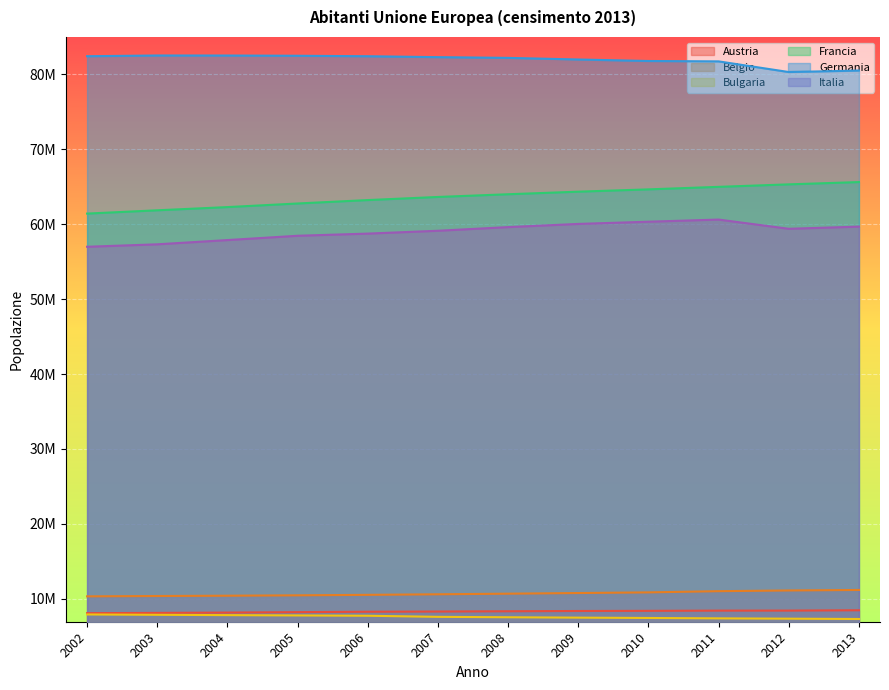

The value of Bulgaria at 2011 is 7369431. True or false?

True